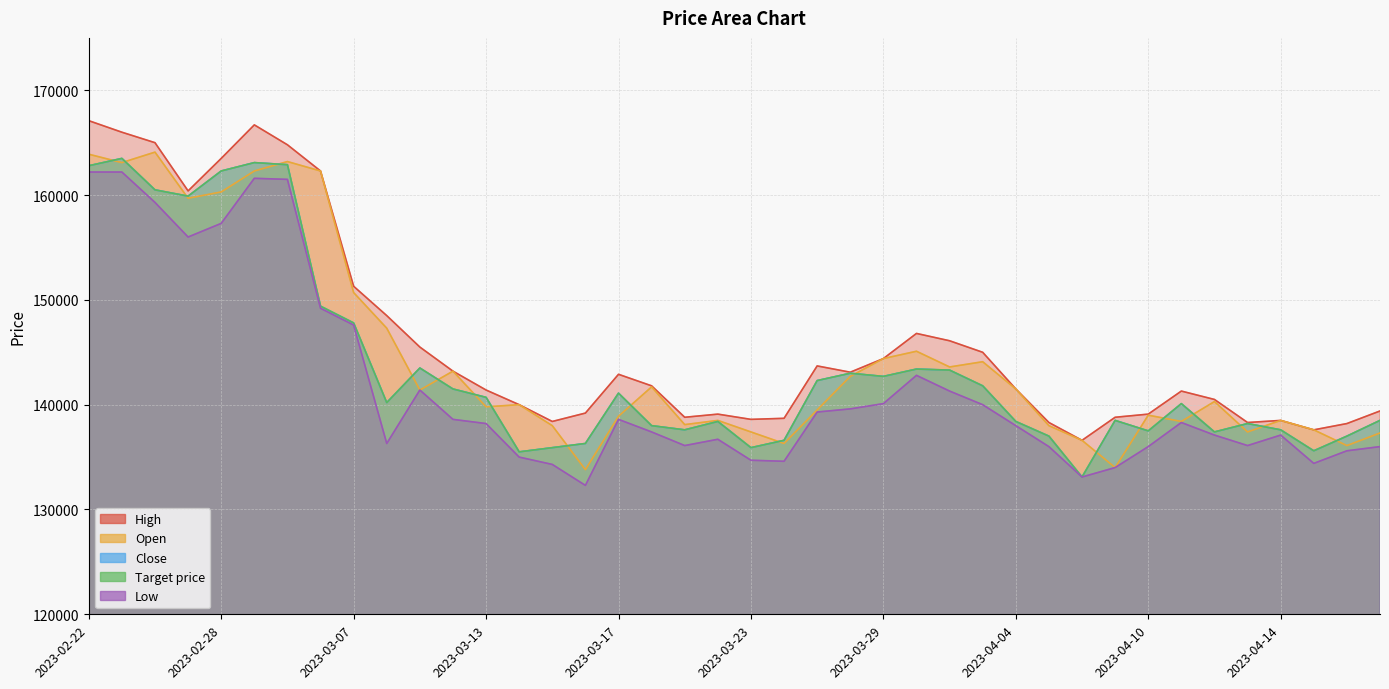

True or false: Low and Open cross at least once.

False